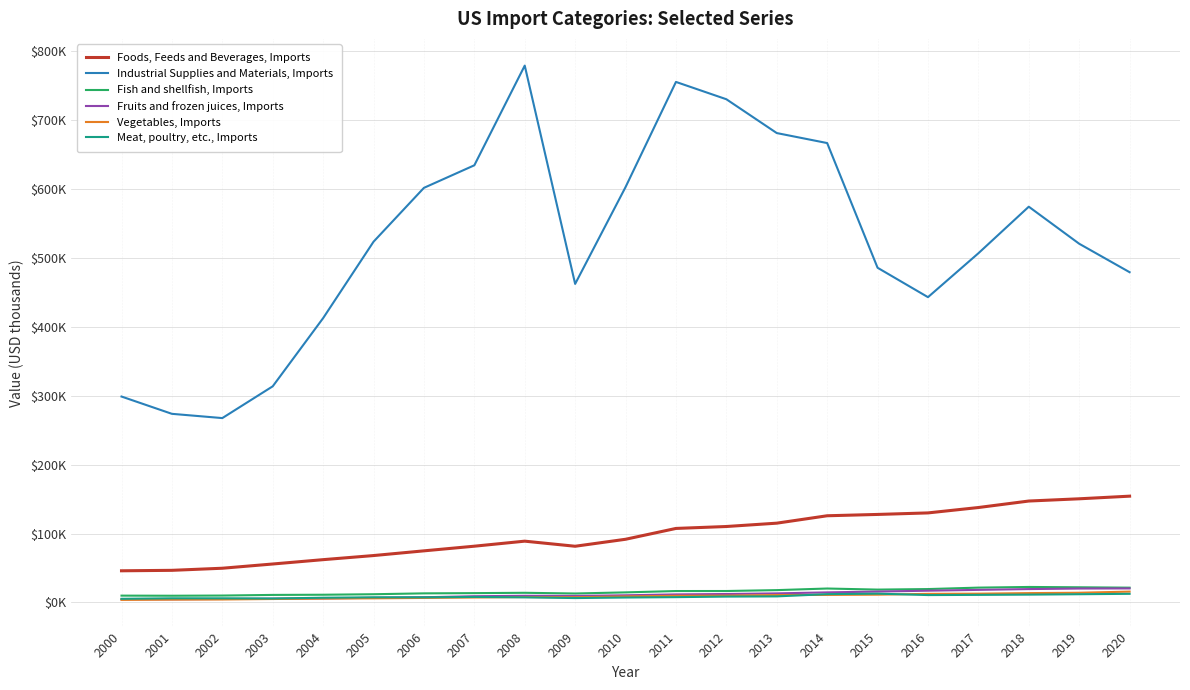

Reading left to right, transcribe all the data shown in this chart.

Foods, Feeds and Beverages, Imports: 45979	46641	49687	55831	62143	68094	74938	81683	88997	81604	91748	107476	110271	115125	125878	127798	130013	137832	147262	150510	154333
Industrial Supplies and Materials, Imports: 298980	273870	267693	313818	412827	523771	601988	634746	779481	462512	603104	755784	730639	681533	667024	485969	443270	507003	574630	520839	479517
Fish and shellfish, Imports: 9909	9754	10027	10946	11209	11943	13203	13547	14023	13011	14635	16575	16622	17912	20231	18674	19439	21536	22492	22027	21472
Fruits and frozen juices, Imports: 4601	4610	5044	5506	5844	6735	7543	9038	9679	9458	10405	11687	12260	13167	14631	15815	17069	18268	19424	20200	20353
Vegetables, Imports: 3743	4126	4327	5018	5678	5999	6579	7211	7837	7548	8770	9699	9944	10746	10946	11306	12474	12753	13566	14104	15748
Meat, poultry, etc., Imports: 5297	6046	6017	5715	6860	7476	7468	8010	7419	6382	7175	7711	8525	8822	12084	12792	10735	11005	11378	11952	12534